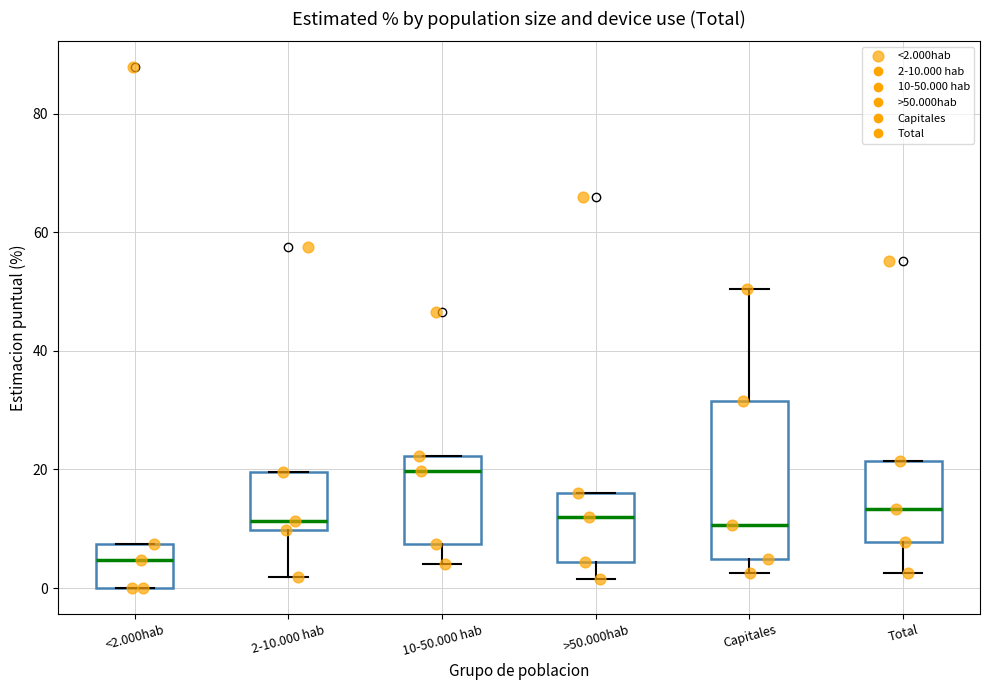

Which box is the tallest, from its lower edge to its upper edge?

Capitales